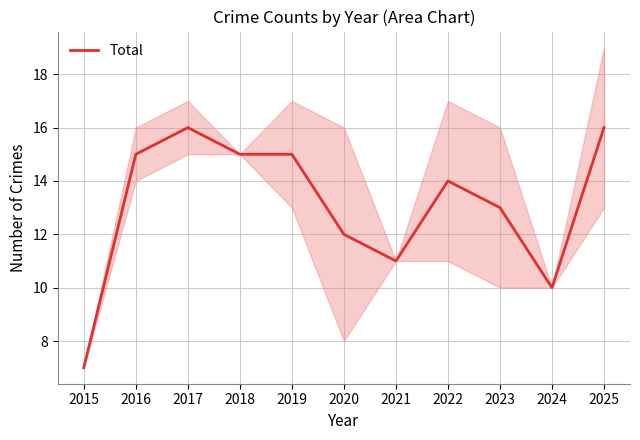

Reading right to left, list all the values displayed in this chart.

16	10	13	14	11	12	15	15	16	15	7